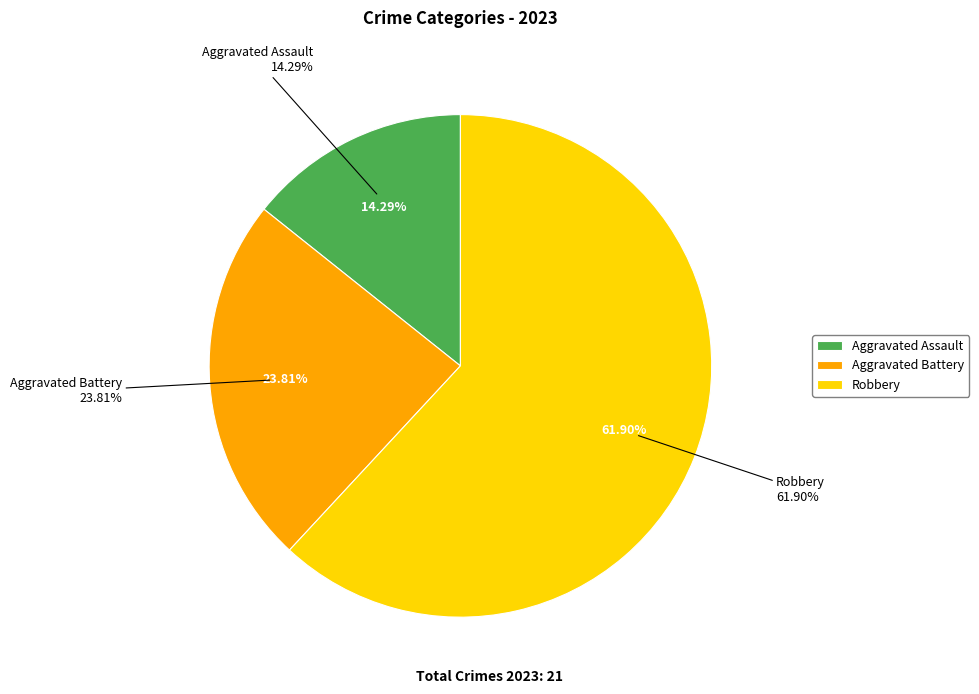

Which category has the biggest portion of the pie?

Robbery